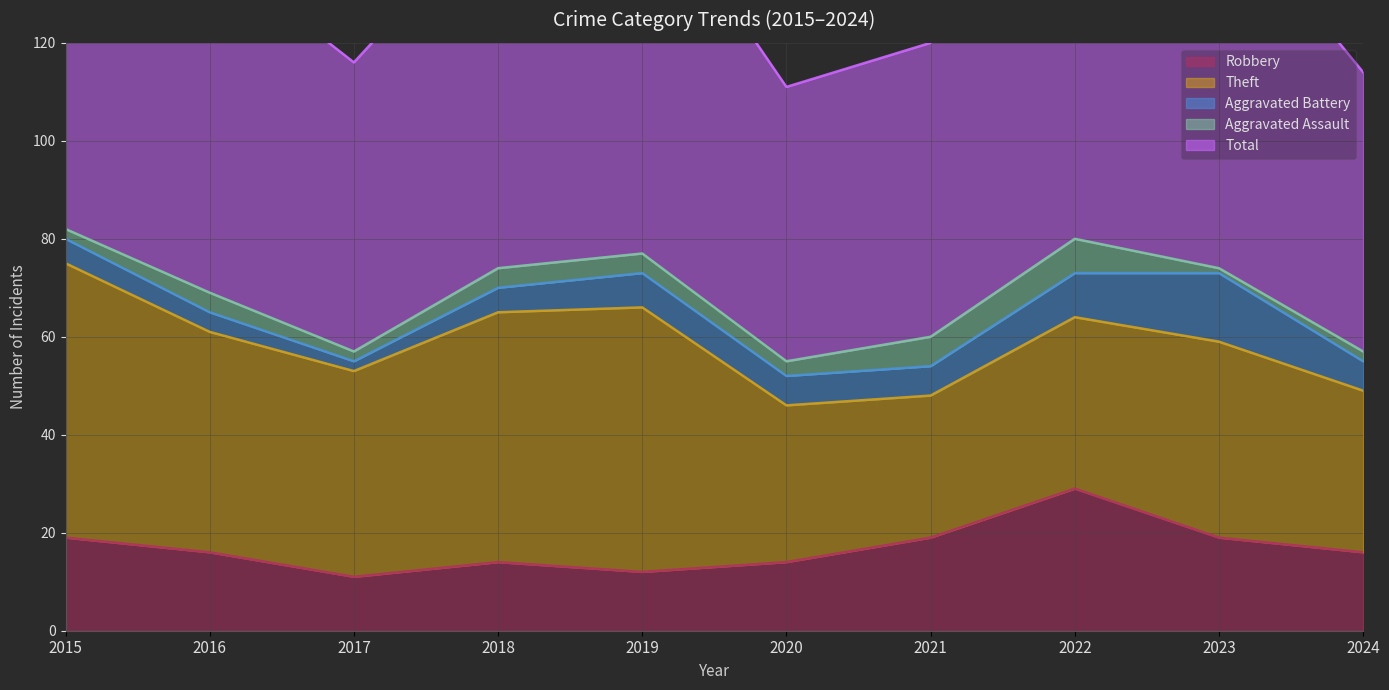

What is the value of the Robbery point at the 8th from the left?

29